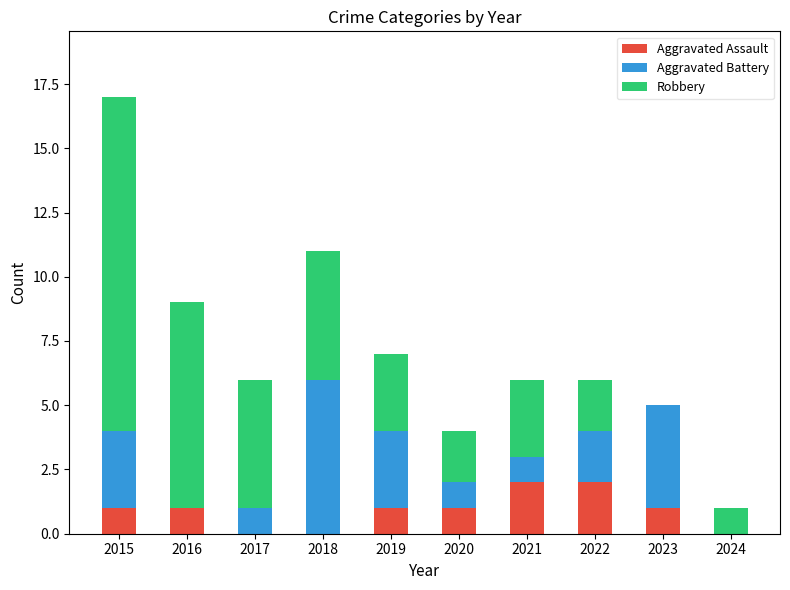

Is it true that Aggravated Assault equals 0 at 2015?

False